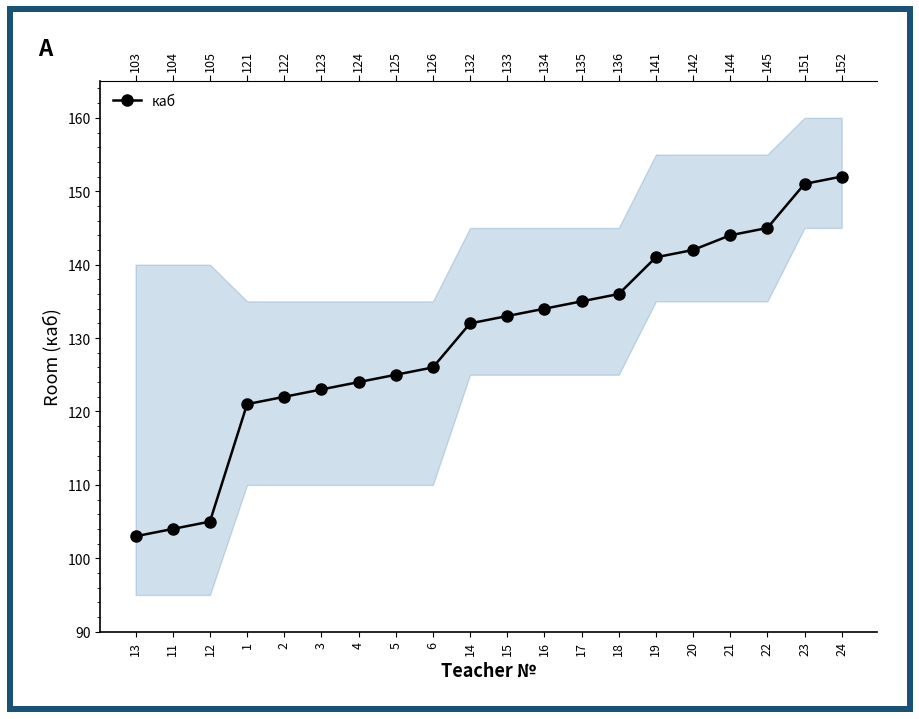

True or false: the data has more than 2 interior local peaks.

False